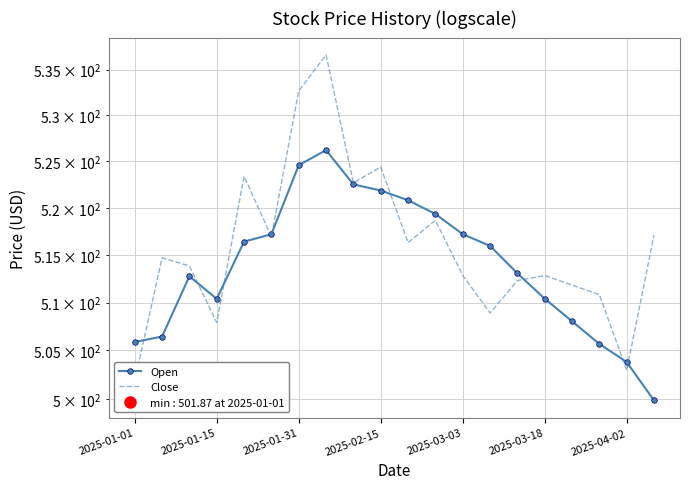

How many values in the Close series are below 514?

10